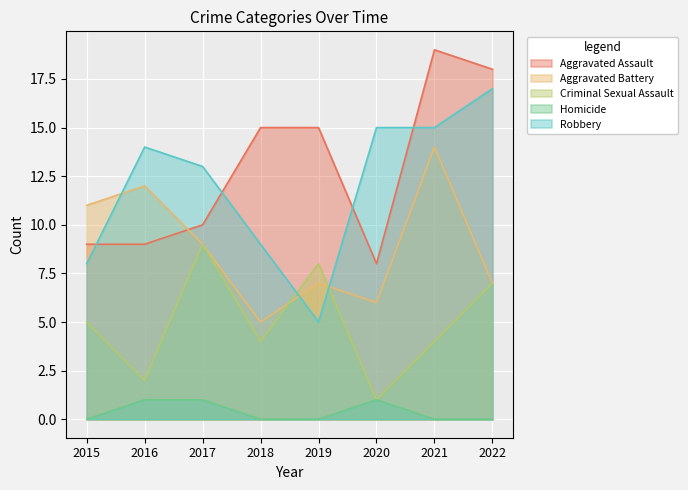

Reading left to right, list all the values displayed in this chart.

Aggravated Assault: 2015=9	2016=9	2017=10	2018=15	2019=15	2020=8	2021=19	2022=18
Aggravated Battery: 2015=11	2016=12	2017=9	2018=5	2019=7	2020=6	2021=14	2022=7
Criminal Sexual Assault: 2015=5	2016=2	2017=9	2018=4	2019=8	2020=1	2021=4	2022=7
Homicide: 2015=0	2016=1	2017=1	2018=0	2019=0	2020=1	2021=0	2022=0
Robbery: 2015=8	2016=14	2017=13	2018=9	2019=5	2020=15	2021=15	2022=17